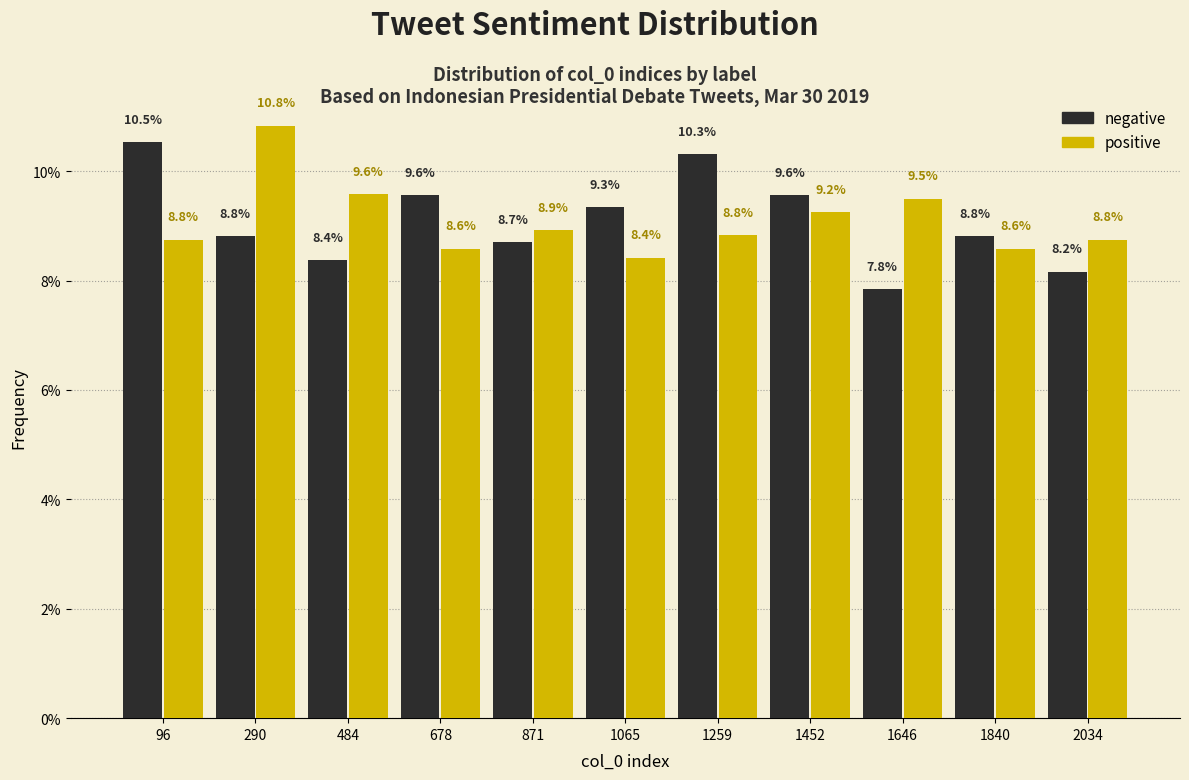

What is the height of the negative bar covering 580 to 780 on the x-axis? The bar edges are not printed on the chart, so give them approximately, as read against the axis.

9.6